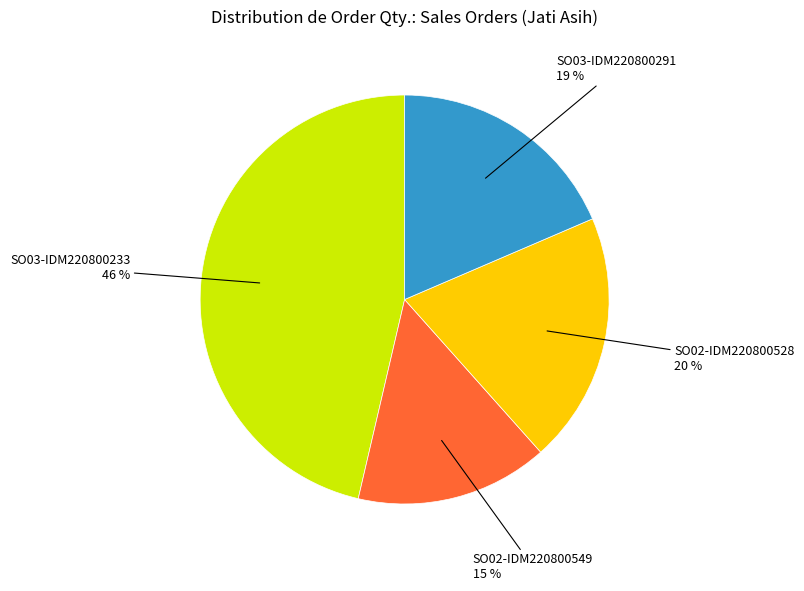

To the nearest percent, what is the average slice percentage?

25%